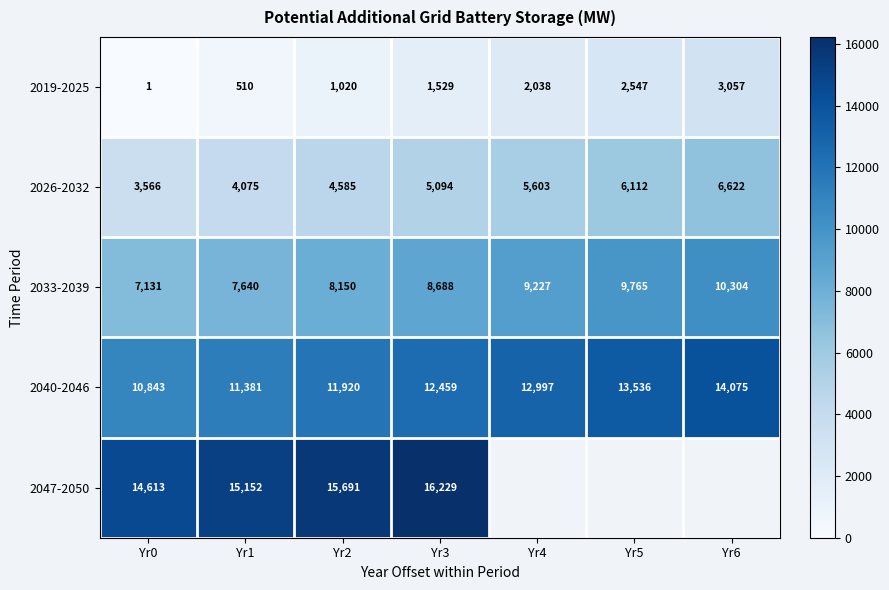

Between Yr0 and Yr2, which series saw the biggest shift?

2047-2050